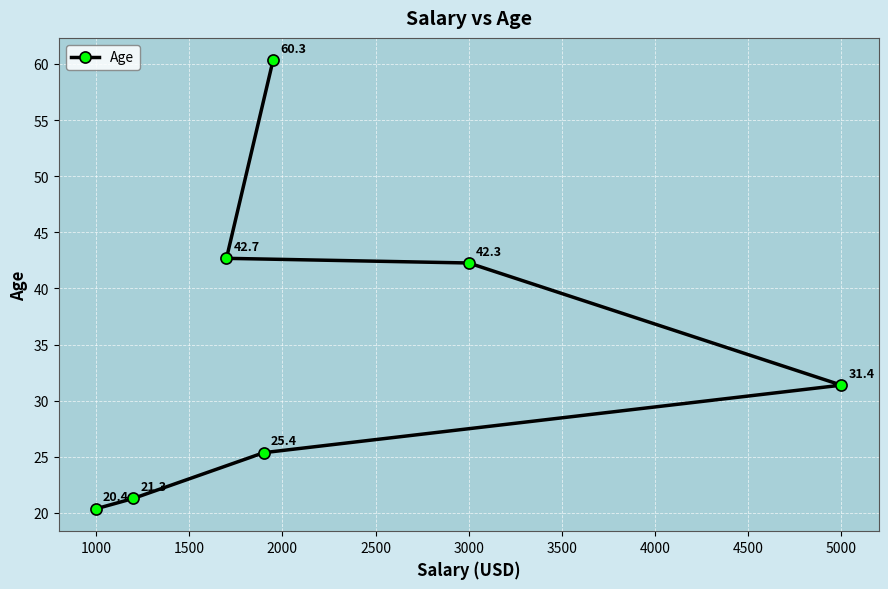

Reading left to right, what are all the values shown in this chart?

20.4	21.3	42.7	25.4	60.3	42.3	31.4